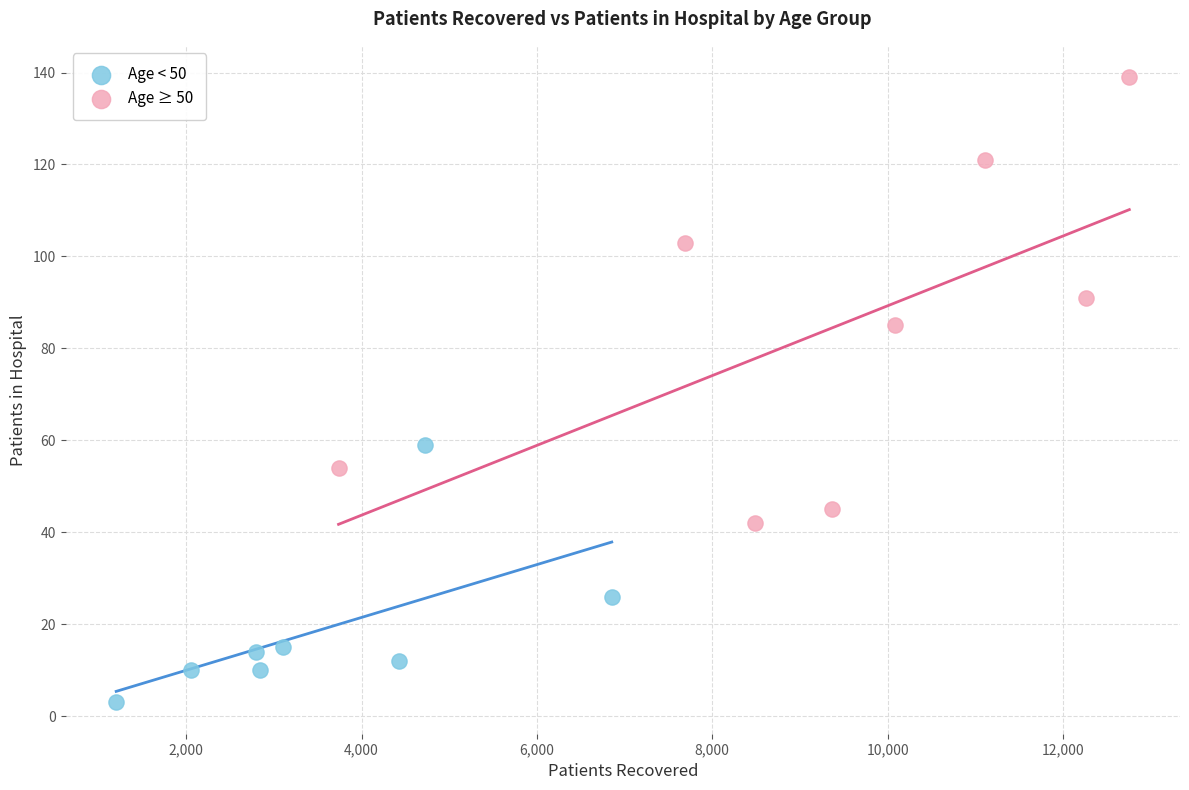

Which series has the largest Y range (max minus min)?

Age ≥ 50